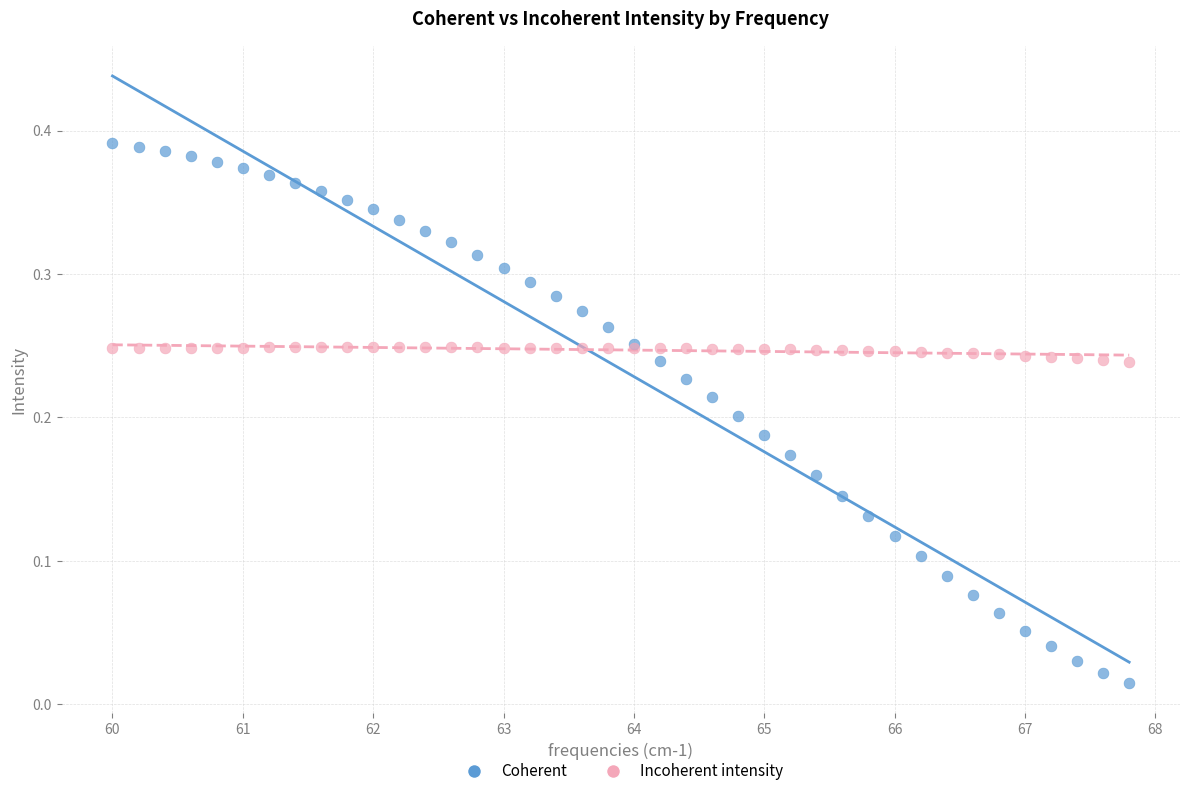

Which series reaches the maximum Y coordinate?

Coherent